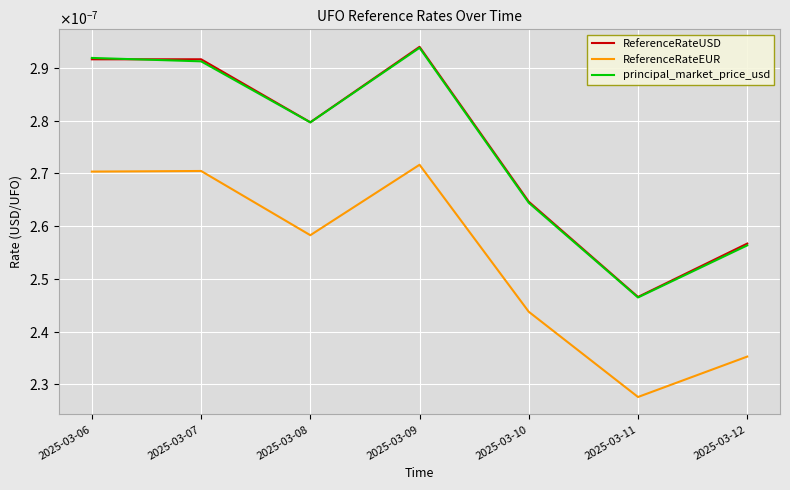

True or false: principal_market_price_usd has a value of 0.0 at 2025-03-07.

False